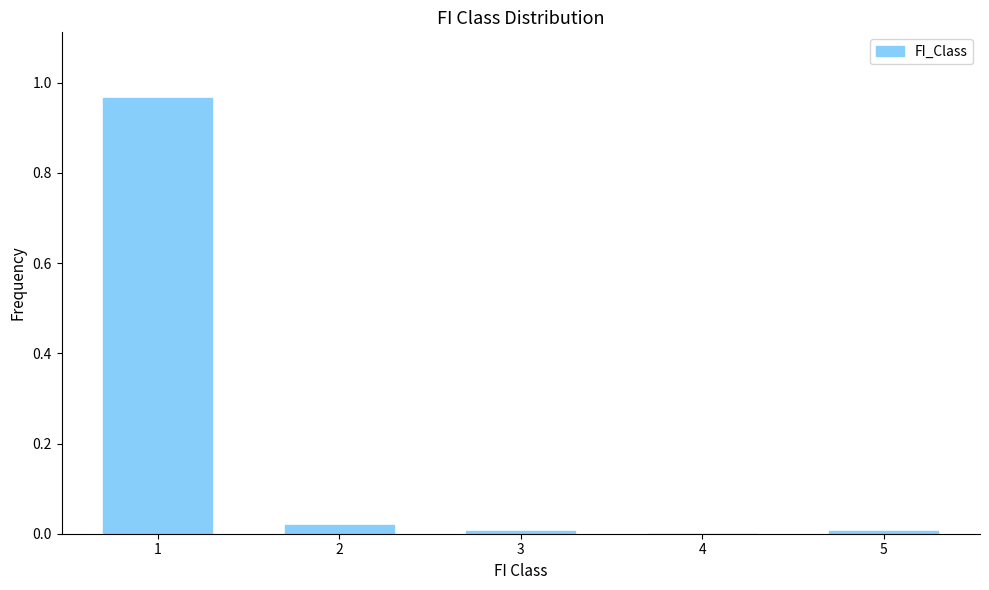

What is the change in value from 1 to 4?

-1.0